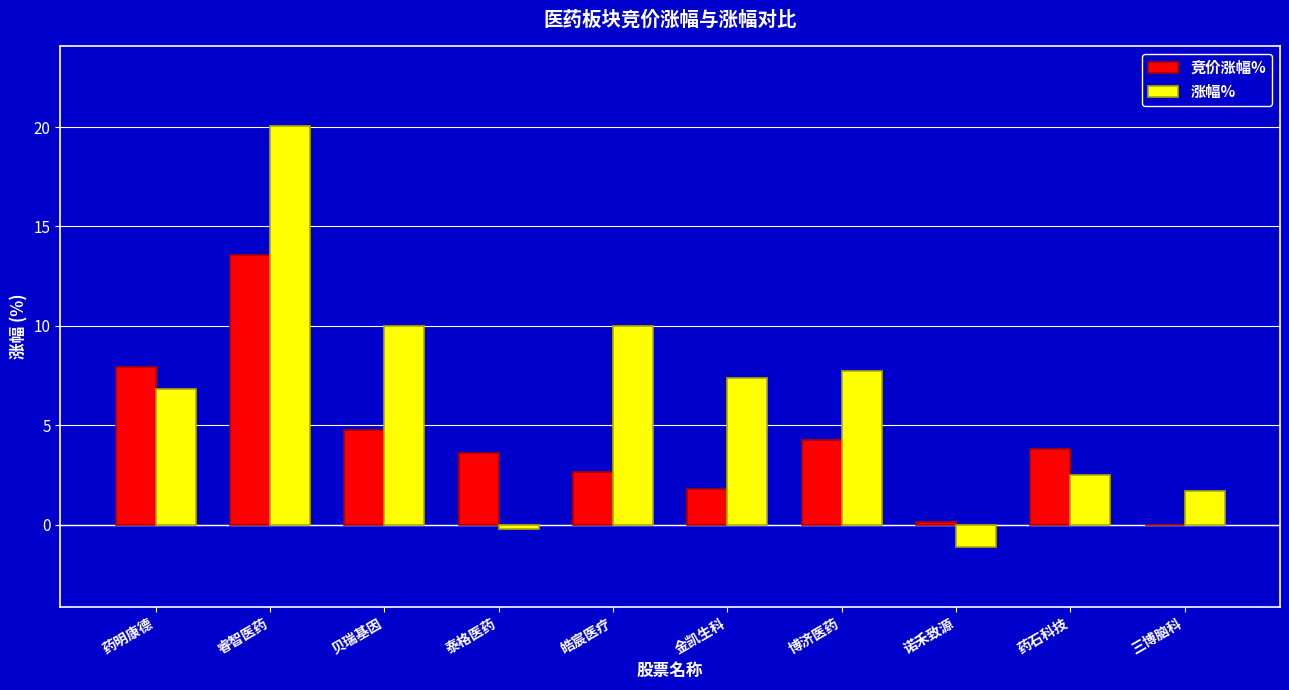

At which label does 涨幅% reach its peak?

睿智医药